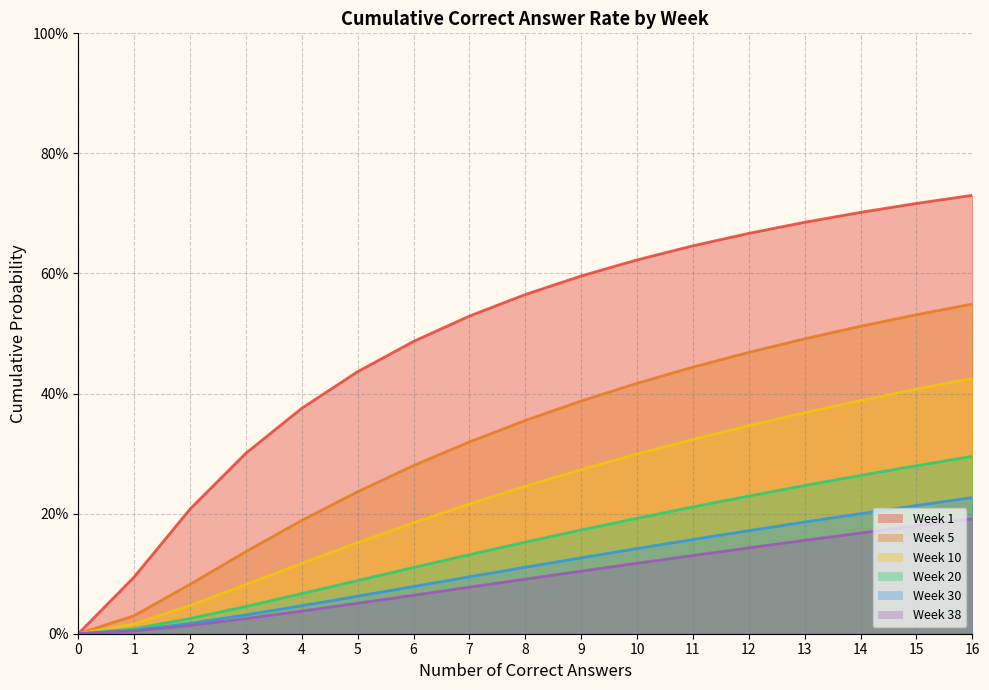

Reading left to right, extract all data points from this chart.

Week 1: 0.0	0.1	0.2	0.3	0.4	0.4	0.5	0.5	0.6	0.6	0.6	0.6	0.7	0.7	0.7	0.7	0.7
Week 5: 0.0	0.0	0.1	0.1	0.2	0.2	0.3	0.3	0.4	0.4	0.4	0.4	0.5	0.5	0.5	0.5	0.5
Week 10: 0.0	0.0	0.0	0.1	0.1	0.2	0.2	0.2	0.2	0.3	0.3	0.3	0.3	0.4	0.4	0.4	0.4
Week 20: 0.0	0.0	0.0	0.0	0.1	0.1	0.1	0.1	0.2	0.2	0.2	0.2	0.2	0.2	0.3	0.3	0.3
Week 30: 0.0	0.0	0.0	0.0	0.0	0.1	0.1	0.1	0.1	0.1	0.1	0.2	0.2	0.2	0.2	0.2	0.2
Week 38: 0.0	0.0	0.0	0.0	0.0	0.1	0.1	0.1	0.1	0.1	0.1	0.1	0.1	0.2	0.2	0.2	0.2